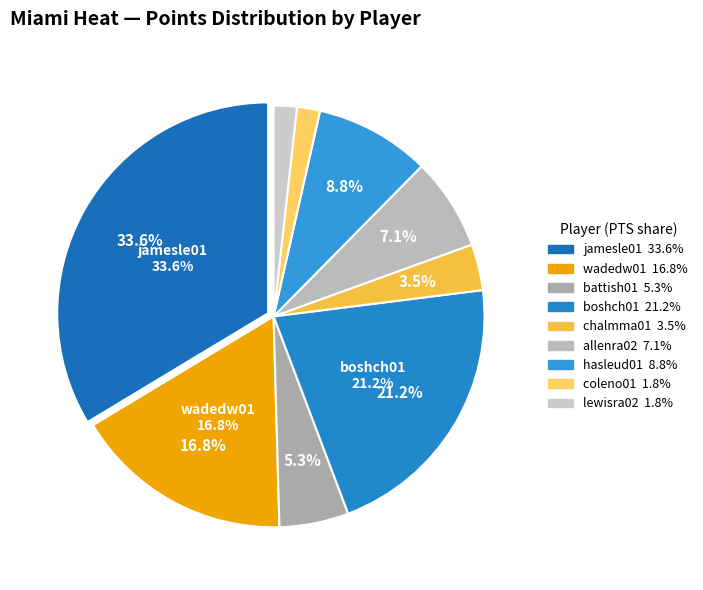

Does wadedw01 represent more than half of the total?

No